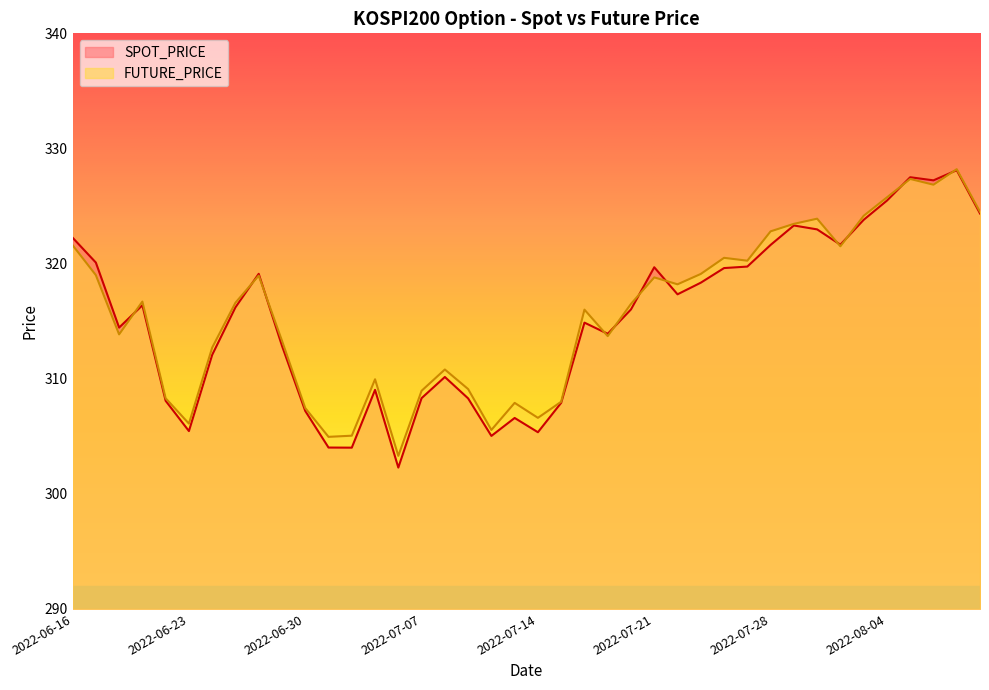

At 2022-07-07, list the series in order from smallest to largest.

SPOT_PRICE, FUTURE_PRICE